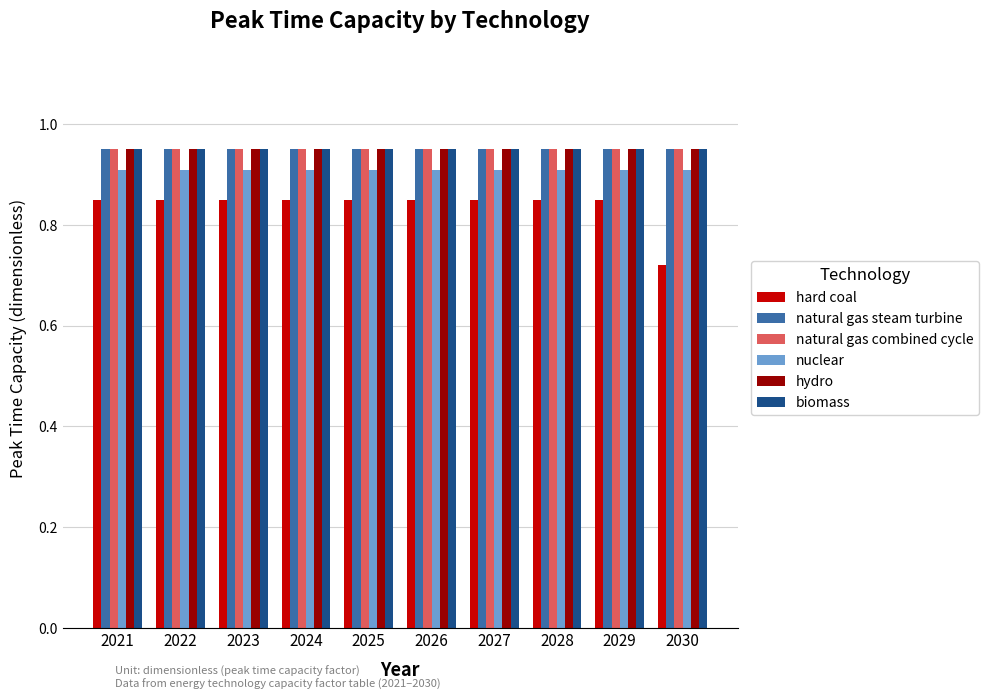

Which series has the largest range (max minus min)?

hard coal